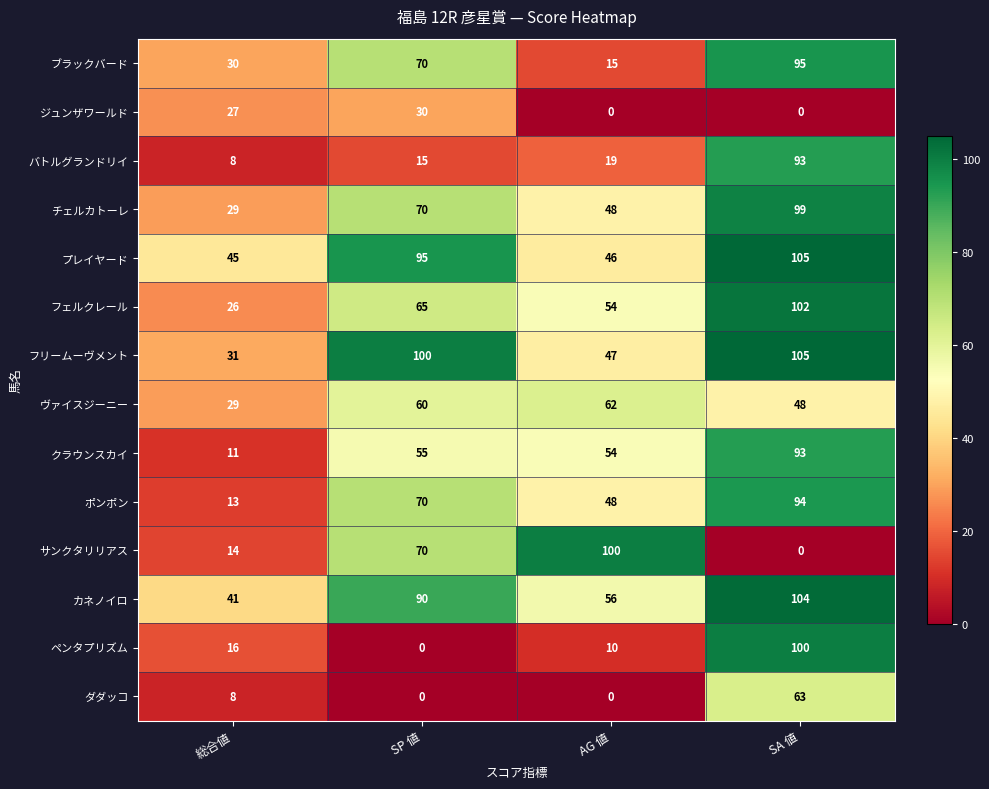

Count the チェルカトーレ values in the range 48 to 99.

3